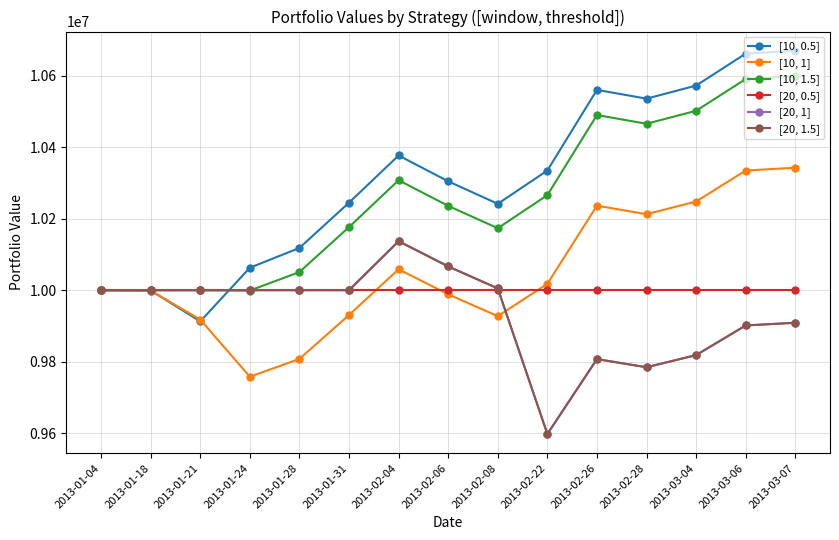

Rank the series by their maximum value, from lowest to highest.

[20, 0.5], [20, 1], [20, 1.5], [10, 1], [10, 1.5], [10, 0.5]